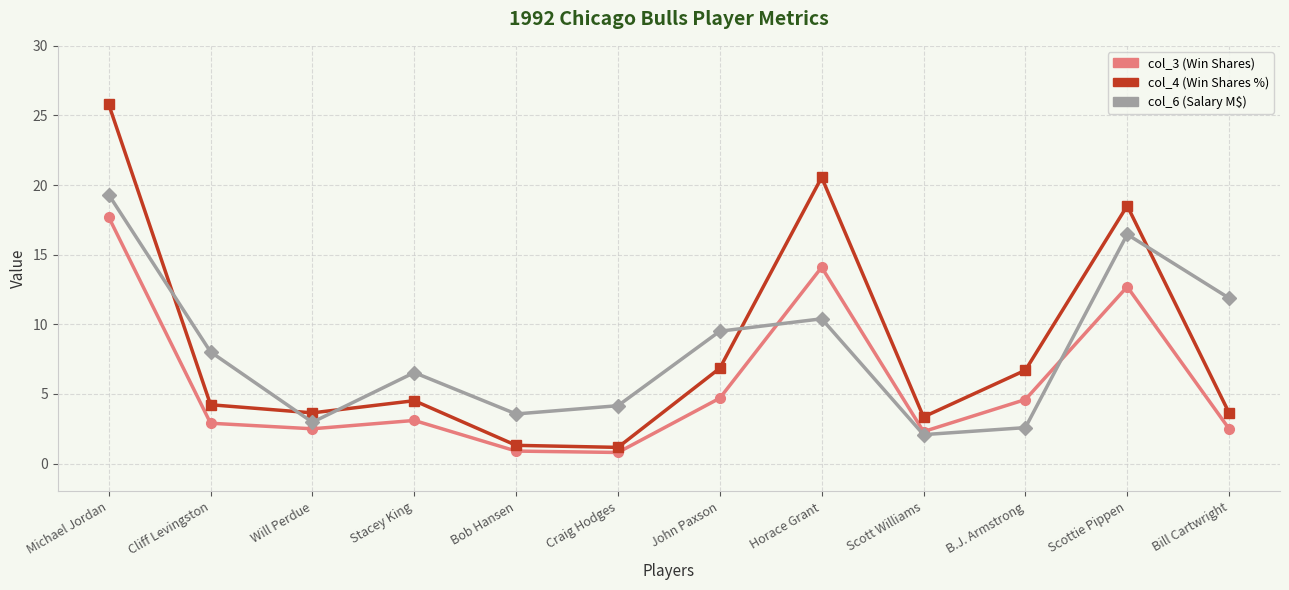

True or false: col_6 (Salary M$) has more than 0 interior local peaks.

True